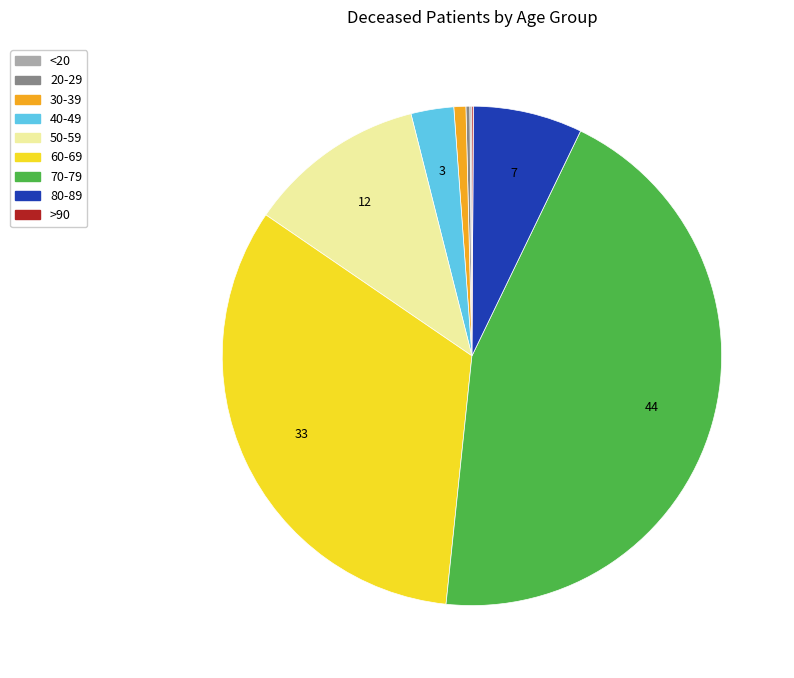

Does any single category account for the majority?

No